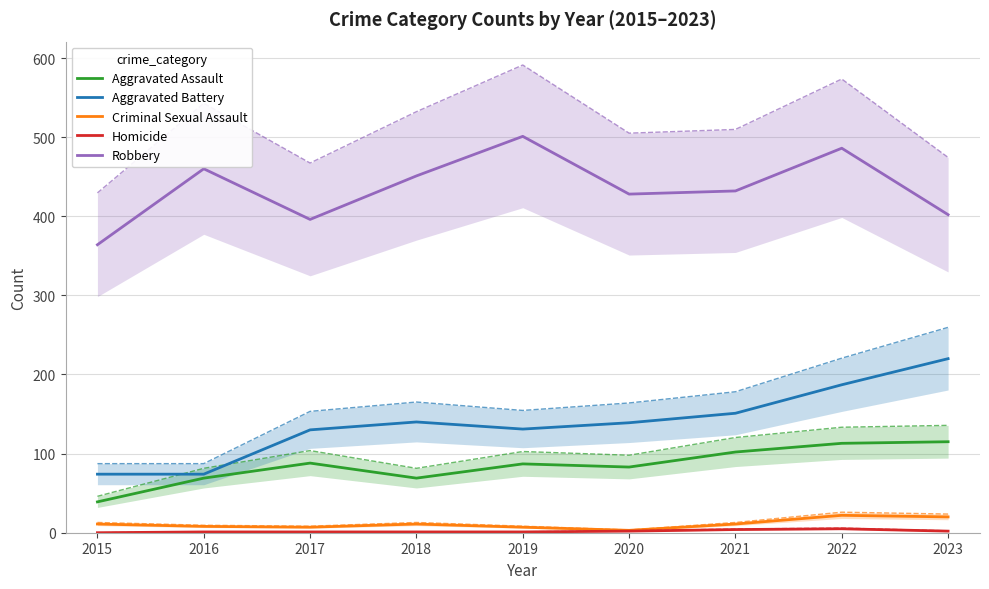

What is the sum of the Aggravated Battery values at 2018 and 2019?

271